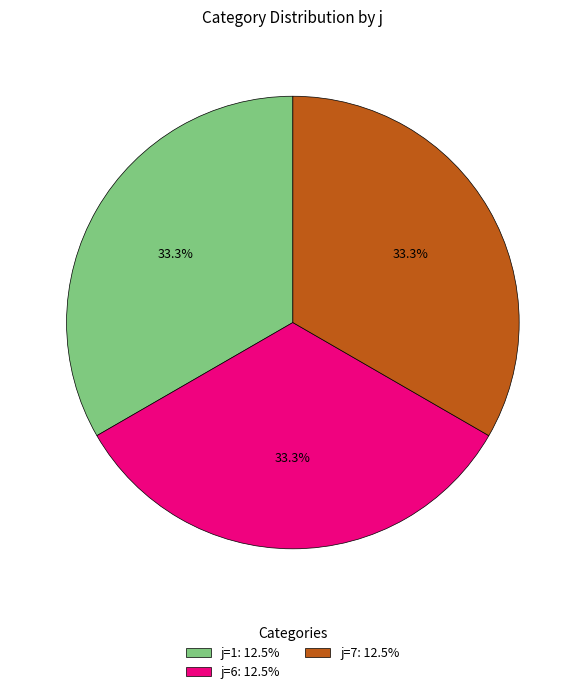

Does any single category account for the majority?

No